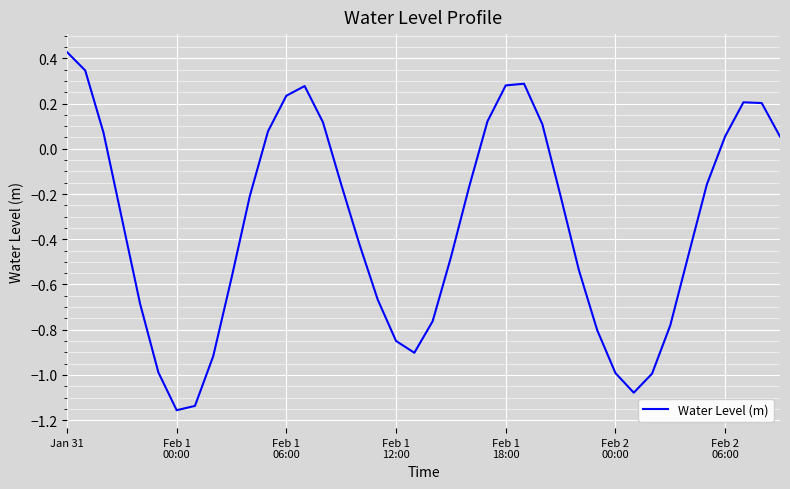

Is this an area chart (filled region under the line)?

No